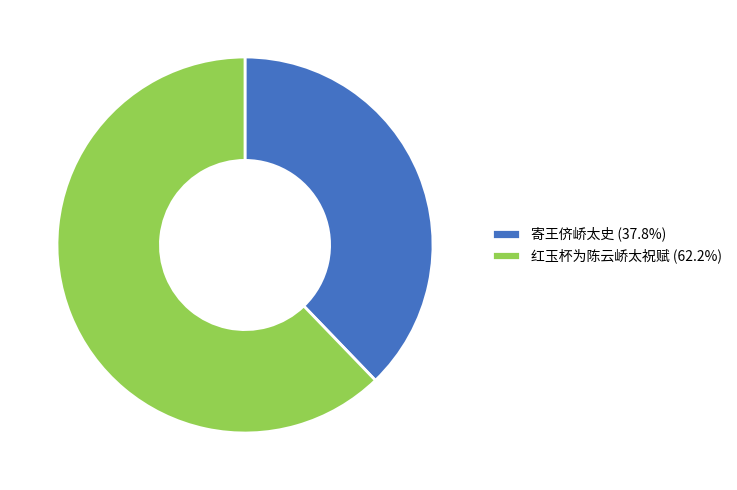

Which category accounts for the majority?

红玉杯为陈云峤太祝赋